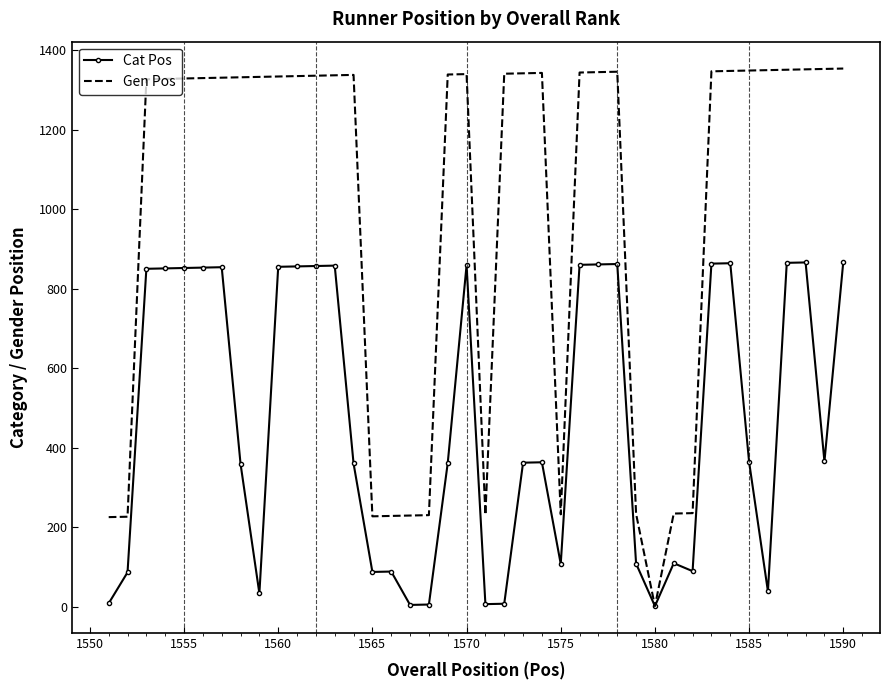

Which series has the largest range (max minus min)?

Gen Pos